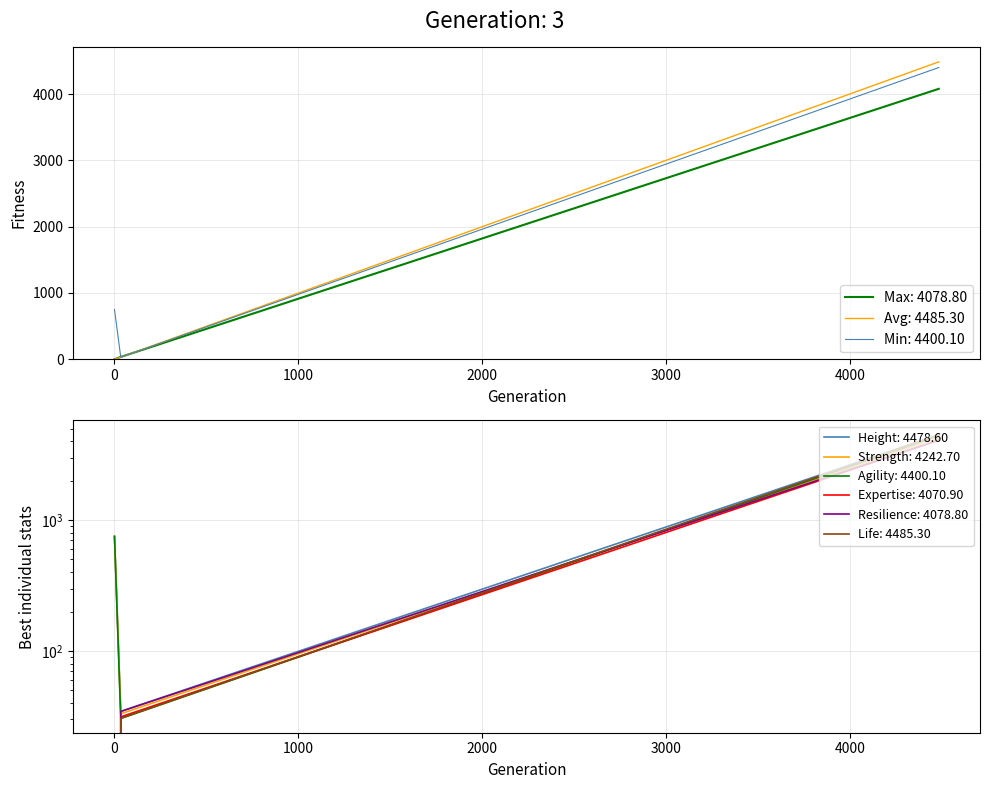

What is the label of the 2nd point from the right?

34.074